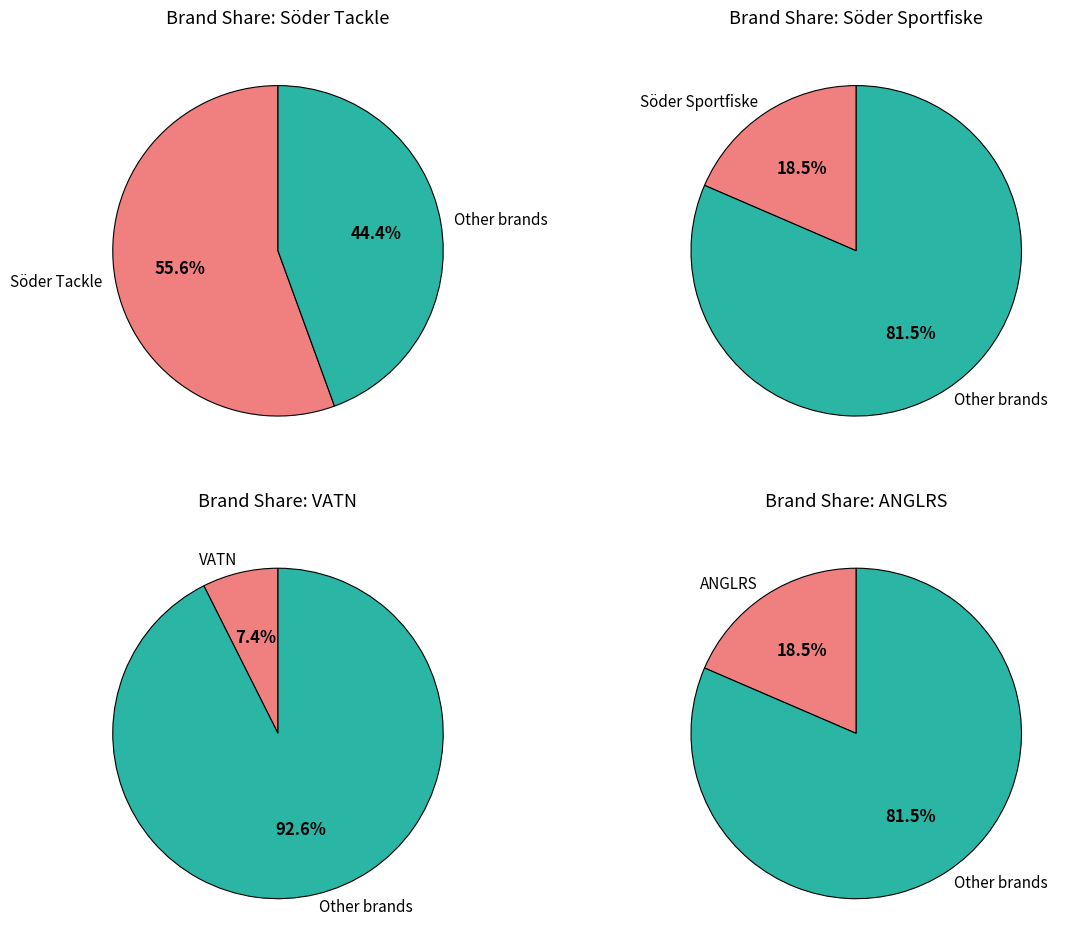

The 17 slice represents 1% of the pie. True or false?

False